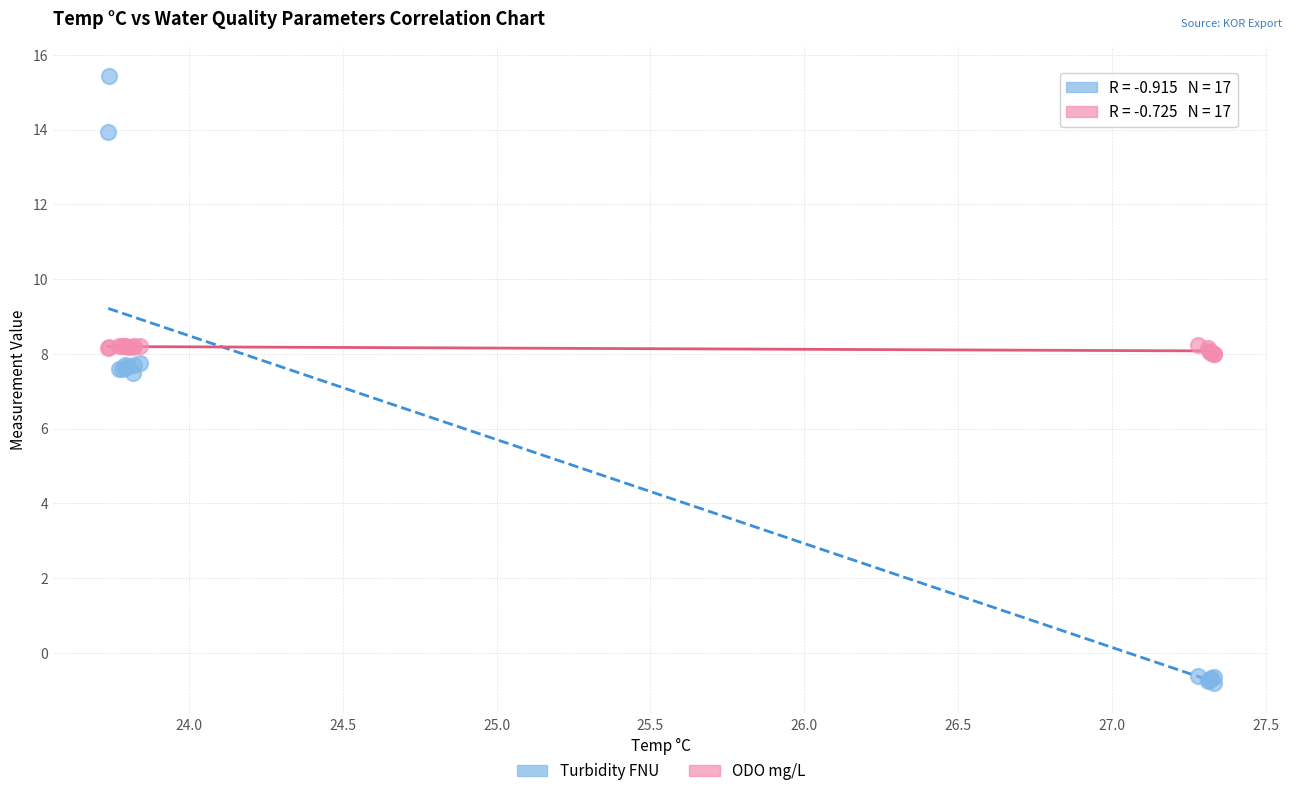

Which series reaches the minimum Y coordinate?

Turbidity FNU